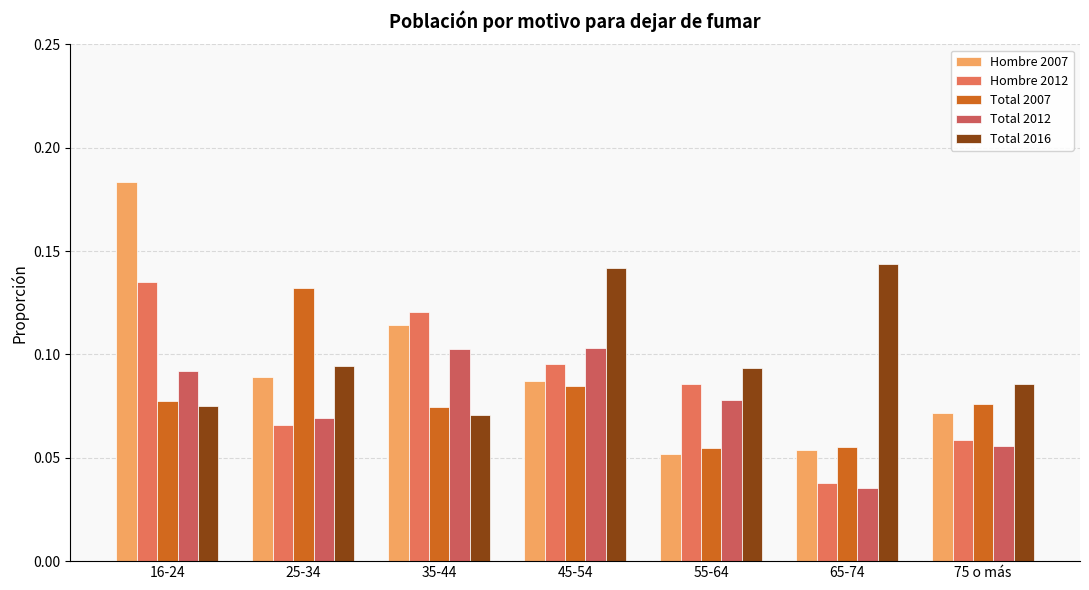

At which label is Total 2007 closest to 0?

55-64